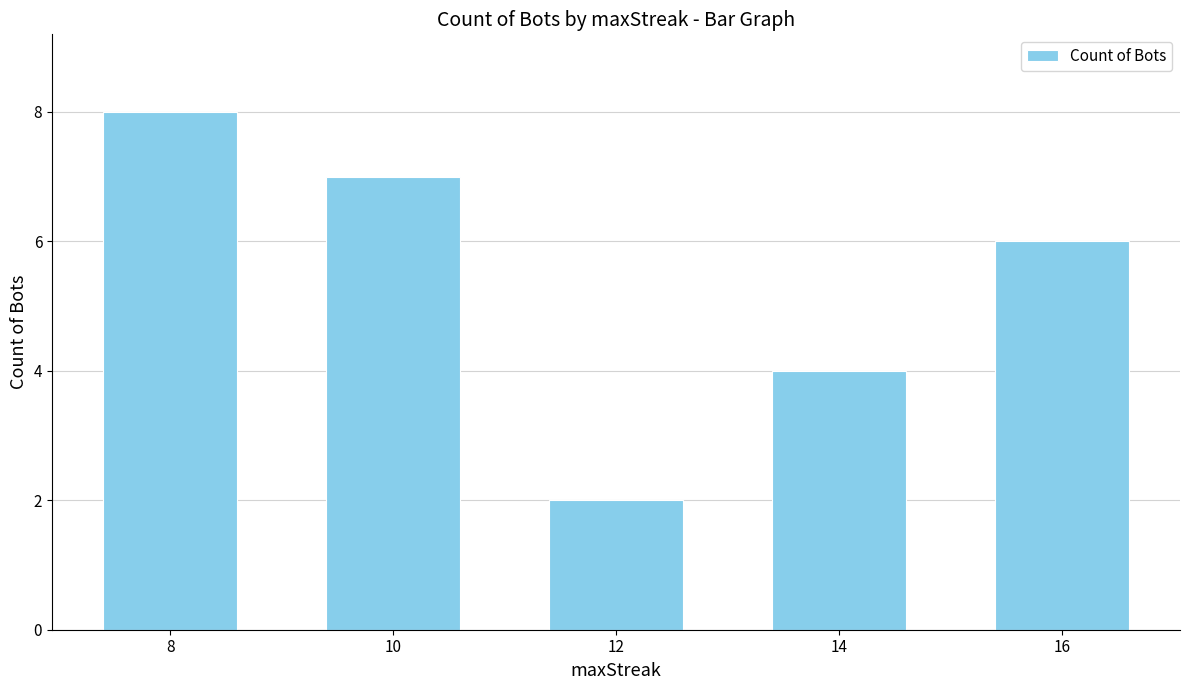

At which category does the chart reach its peak across all series?

8